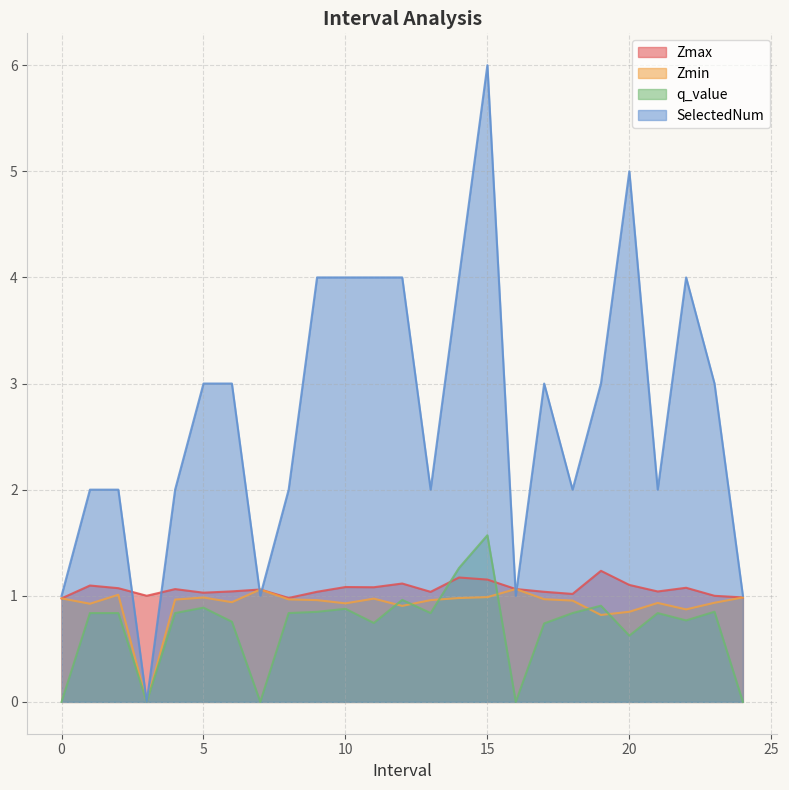

The value of Zmin at 14.0 is 1.0. True or false?

True